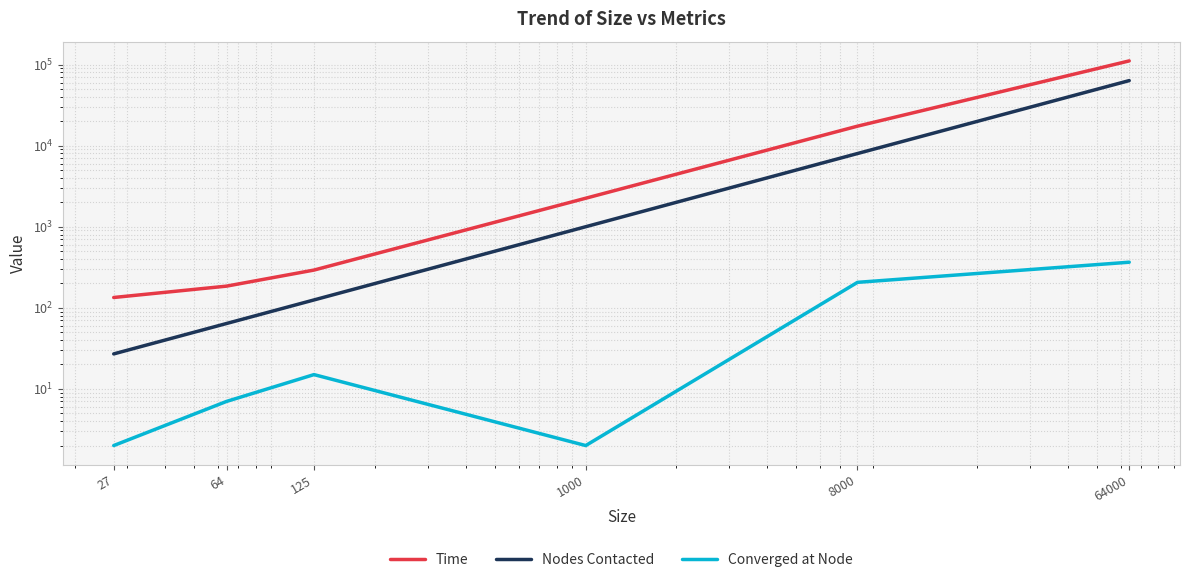

At which label does Time first exceed 2246?

8000